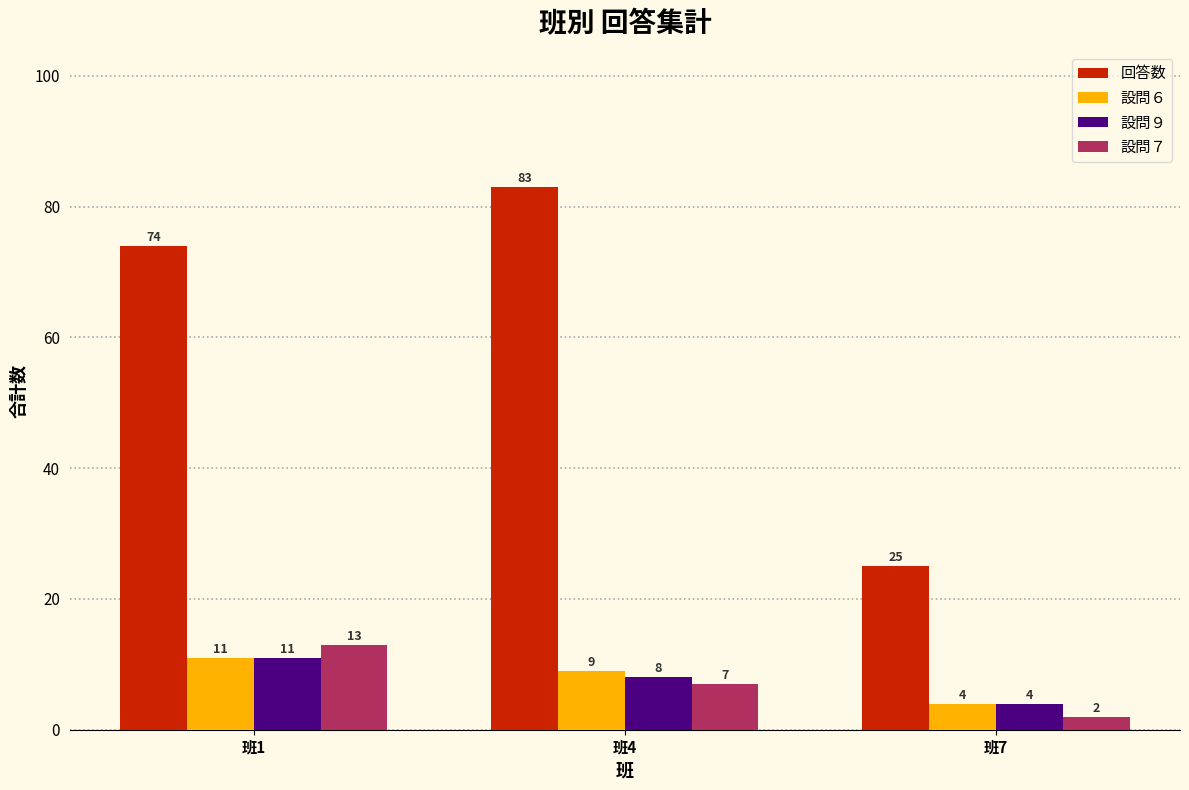

What is the value of the 設問７ bar at the 2nd from the left?

7